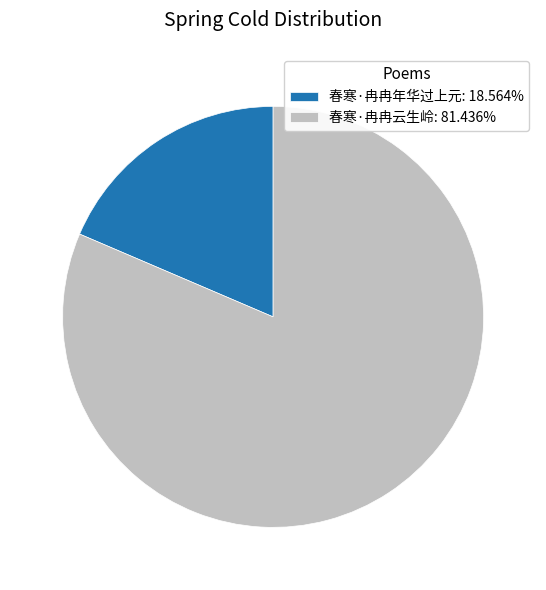

Combined, do 春寒·冉冉云生岭: 81.436% and 春寒·冉冉年华过上元: 18.564% account for over 50%?

Yes